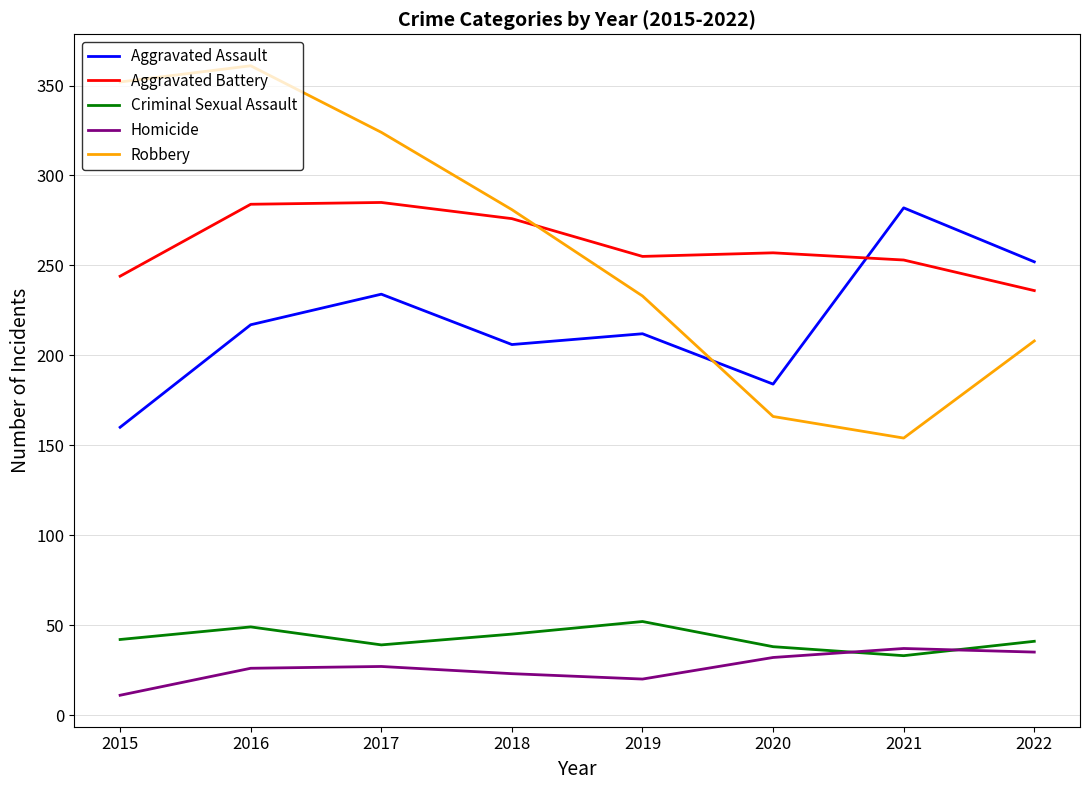

Which series has the largest range (max minus min)?

Robbery